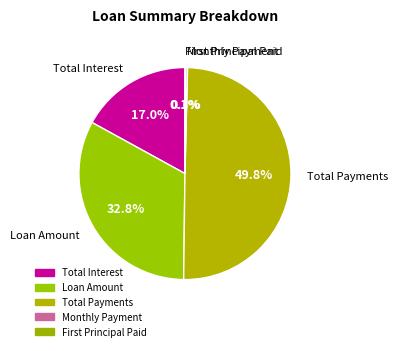

Is it true that Total Interest is 17% of the pie?

True